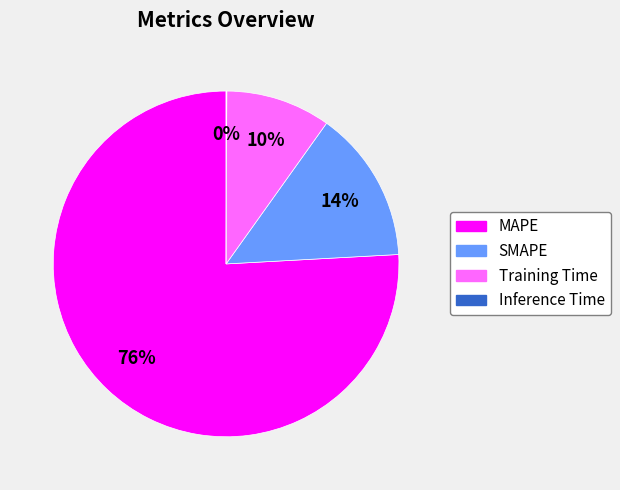

To the nearest percent, what is the combined percentage of MAPE and Training Time?

86%